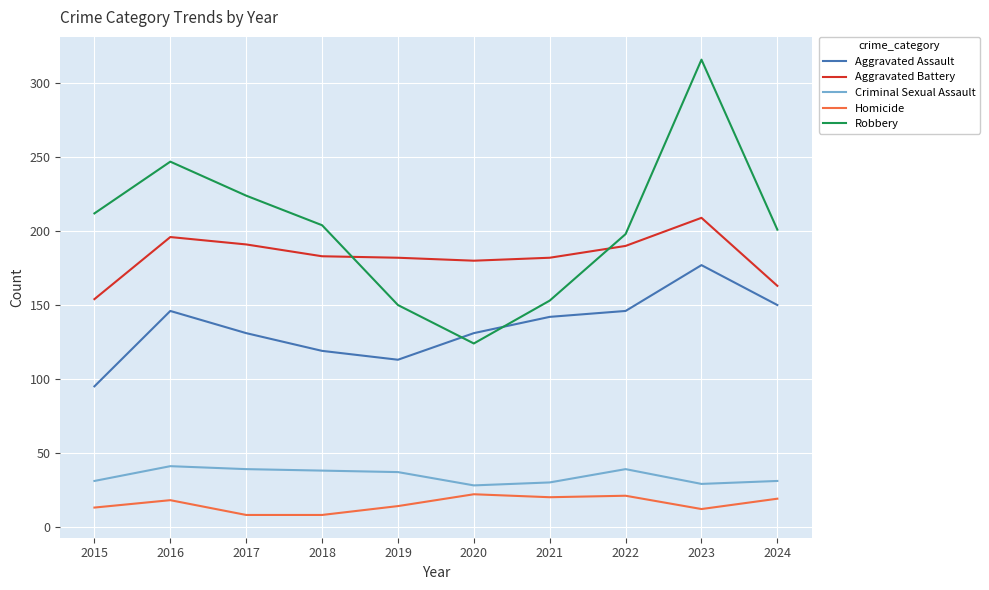

What is the spread (max minus min) of values at 2020?

158